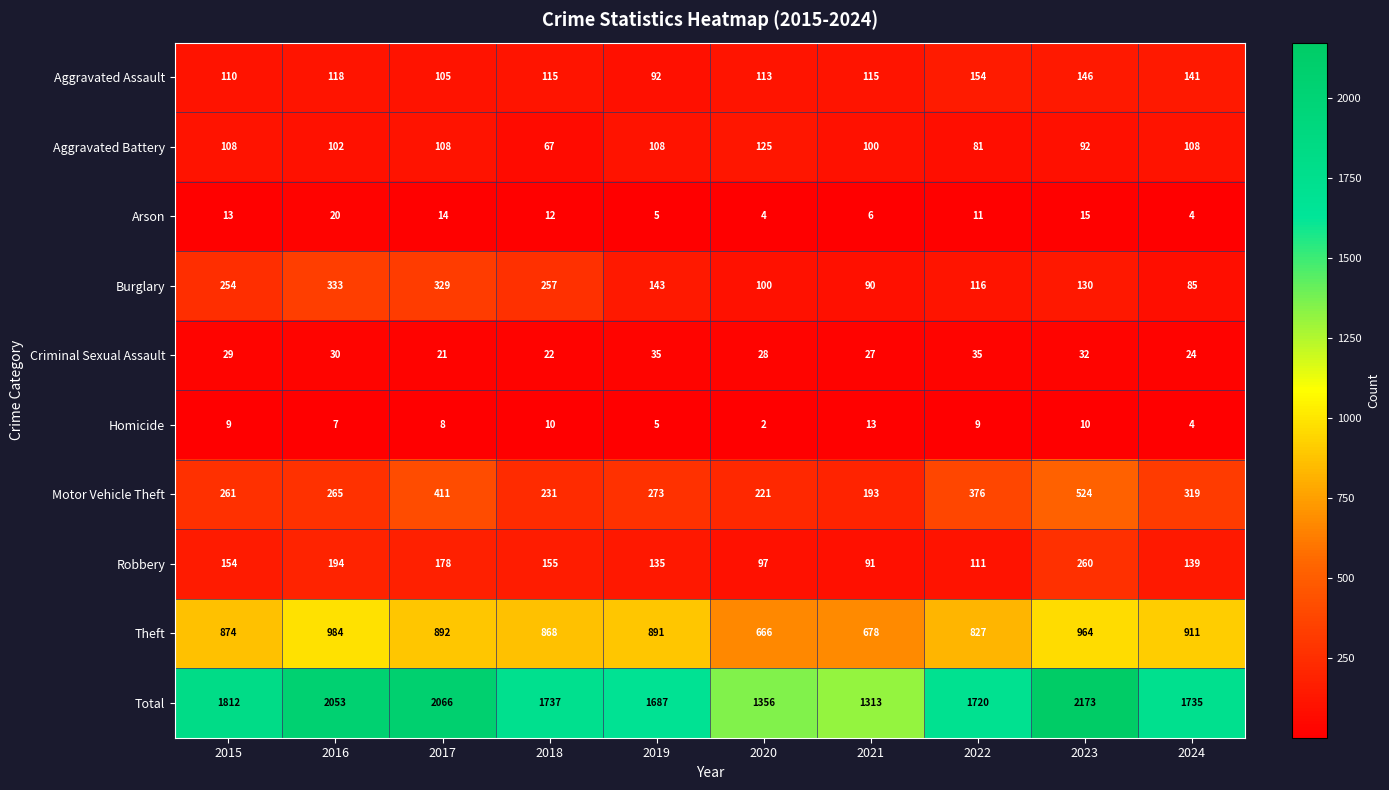

Is it true that Homicide equals 8 at 2017?

True